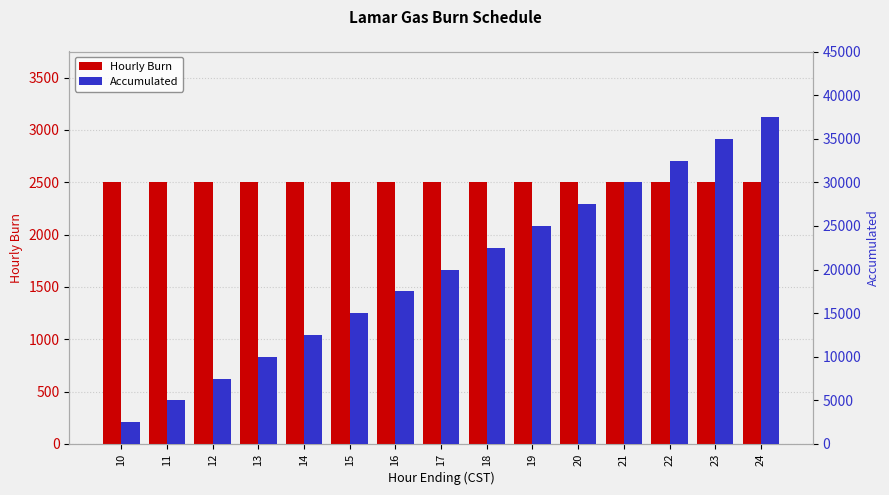

Reading left to right, transcribe all the data shown in this chart.

Hourly Burn: 10=2500	11=2500	12=2500	13=2500	14=2500	15=2500	16=2500	17=2500	18=2500	19=2500	20=2500	21=2500	22=2500	23=2500	24=2500
Accumulated: 10=2500	11=5000	12=7500	13=10000	14=12500	15=15000	16=17500	17=20000	18=22500	19=25000	20=27500	21=30000	22=32500	23=35000	24=37500